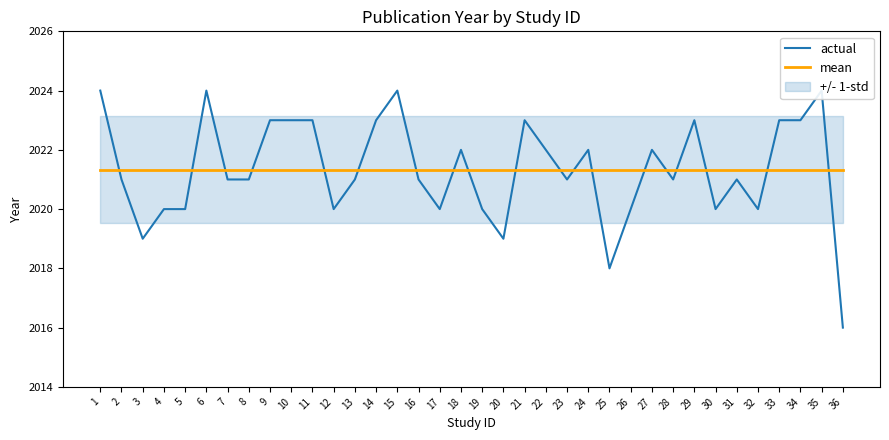

How many lines are shown in the chart?

2